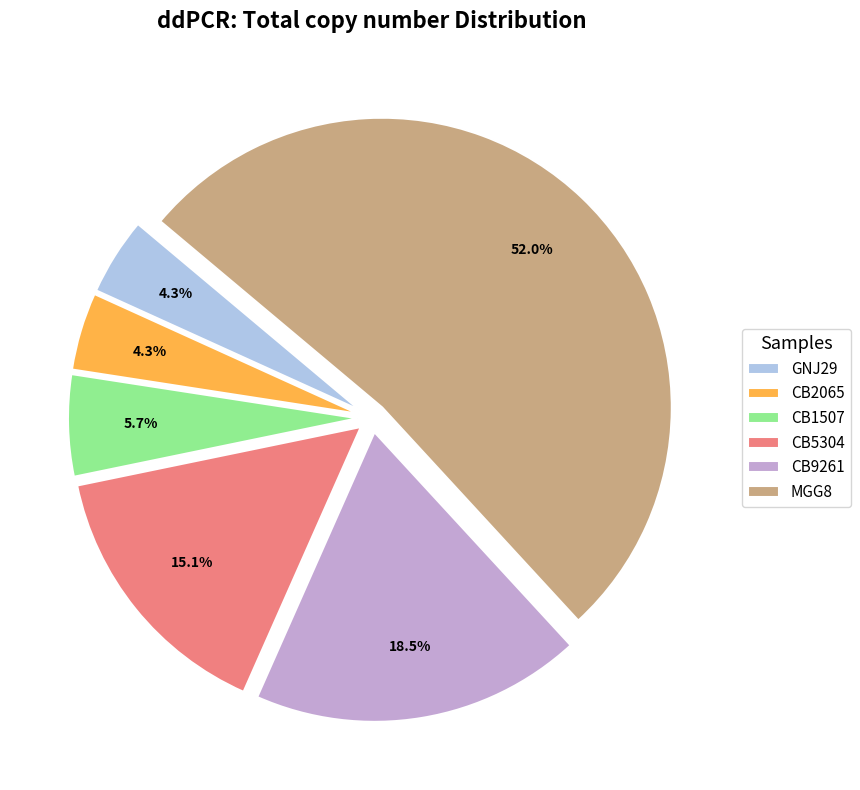

To the nearest percent, what portion does CB1507 represent?

6%